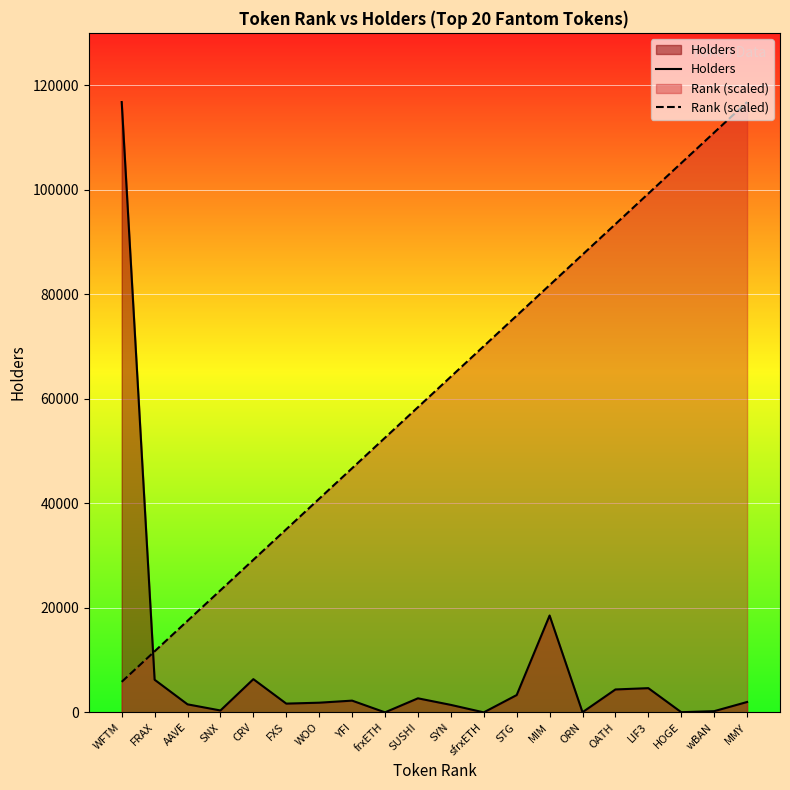

Where is Holders nearest to the value 58382?

MIM